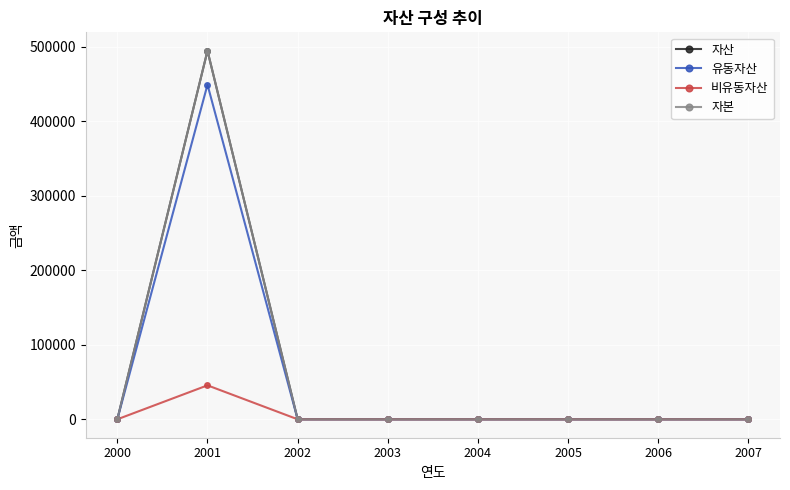

Is this an area chart (filled region under the line)?

No